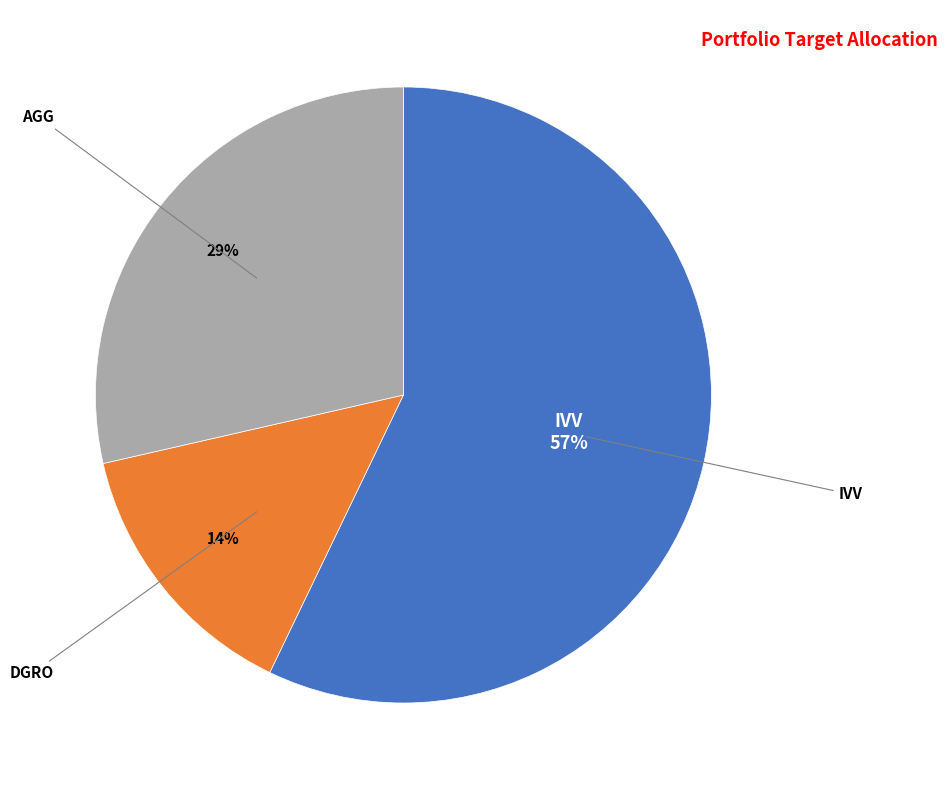

How many segments does this pie chart have?

3